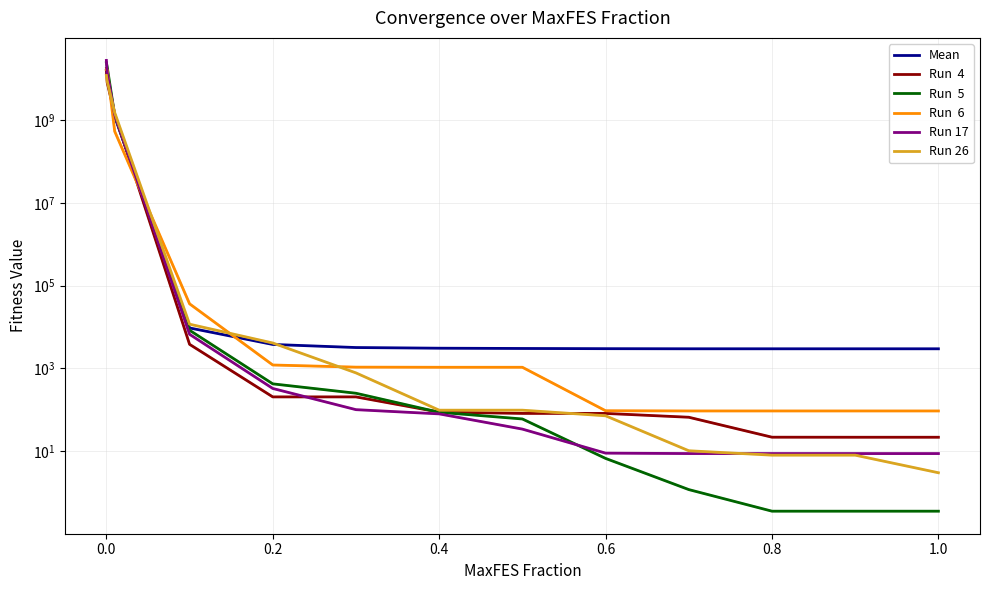

How many lines are shown in the chart?

6